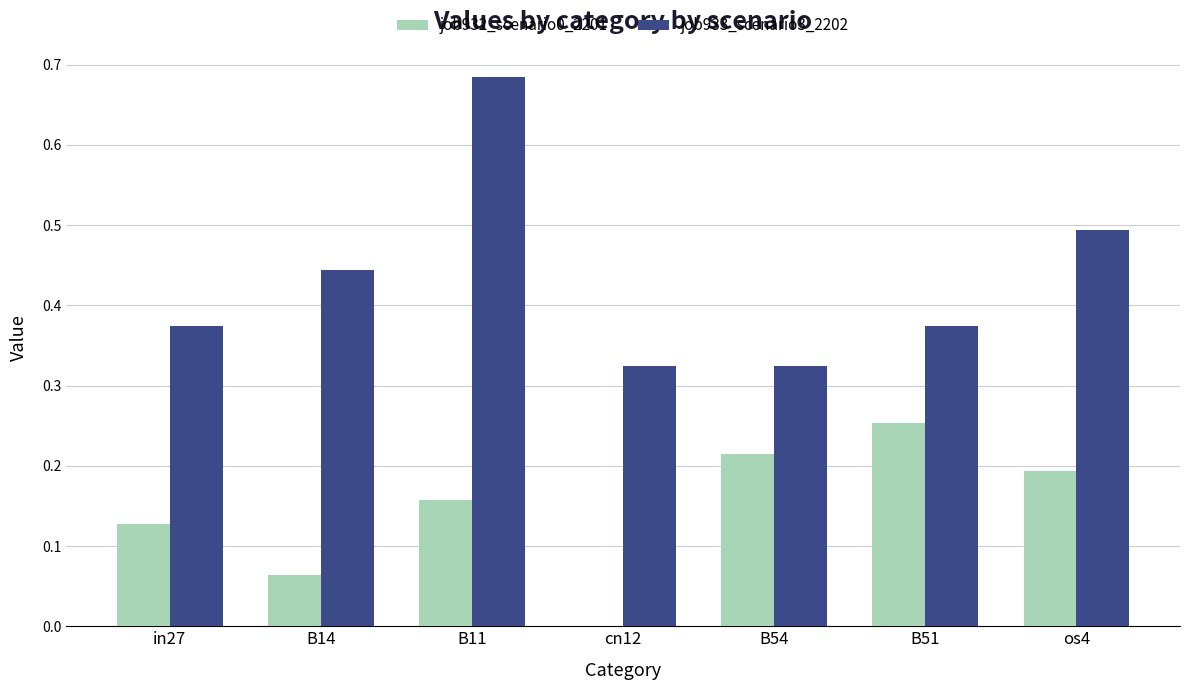

How many groups of bars are there?

7